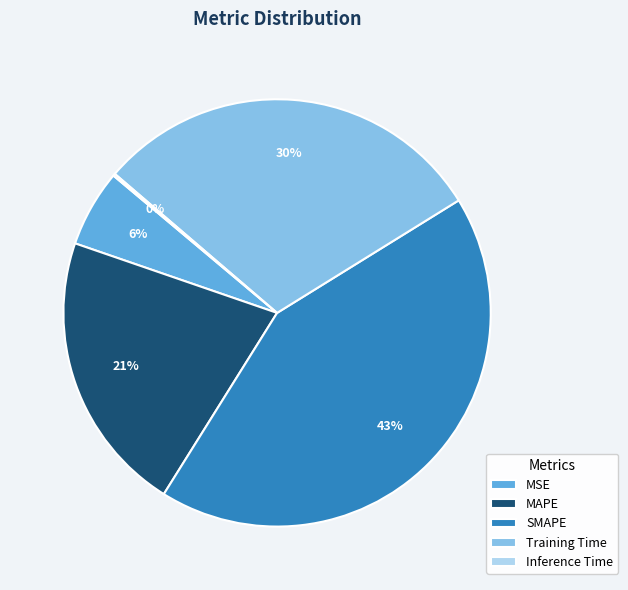

To the nearest percent, what is the difference between the SMAPE and Training Time slice percentages?

13%